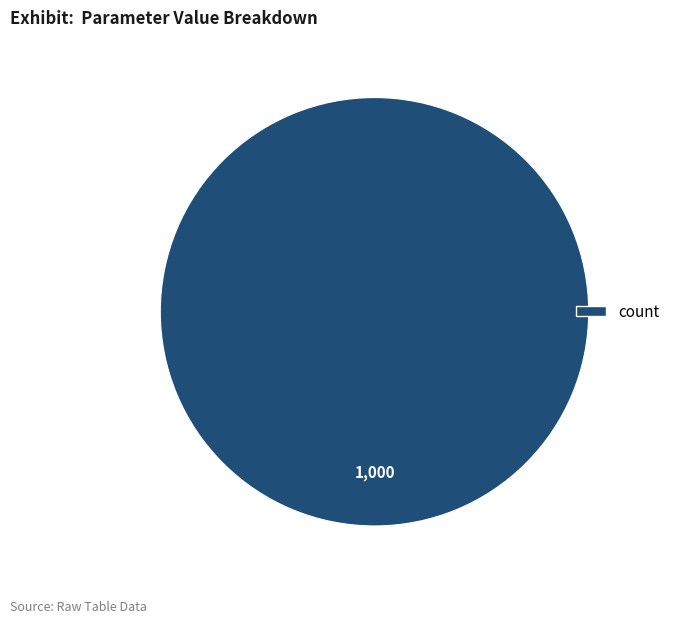

Is there a majority slice in this chart?

Yes